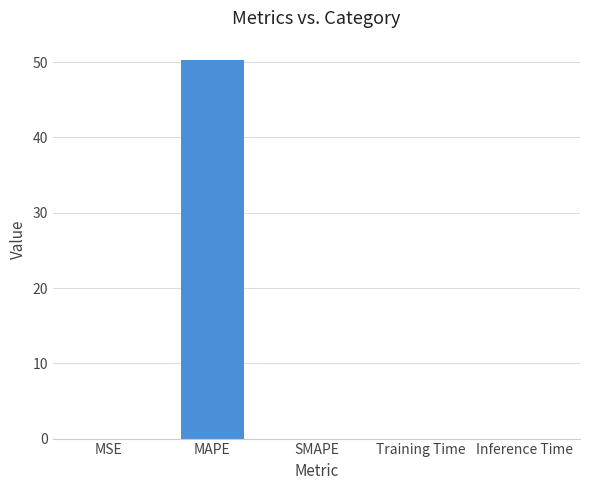

True or false: the data shows 50.3 at MAPE.

True